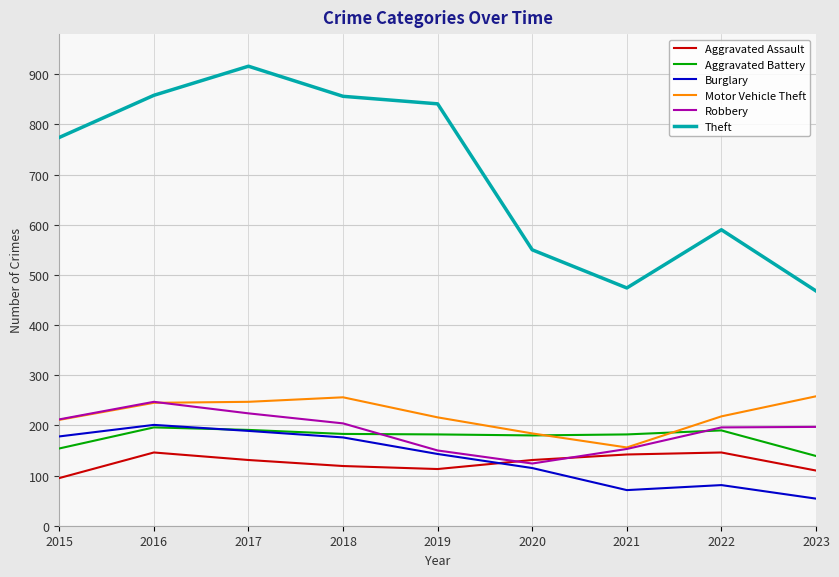

What is the difference between the maximum and second lowest values in the Aggravated Battery series?

42